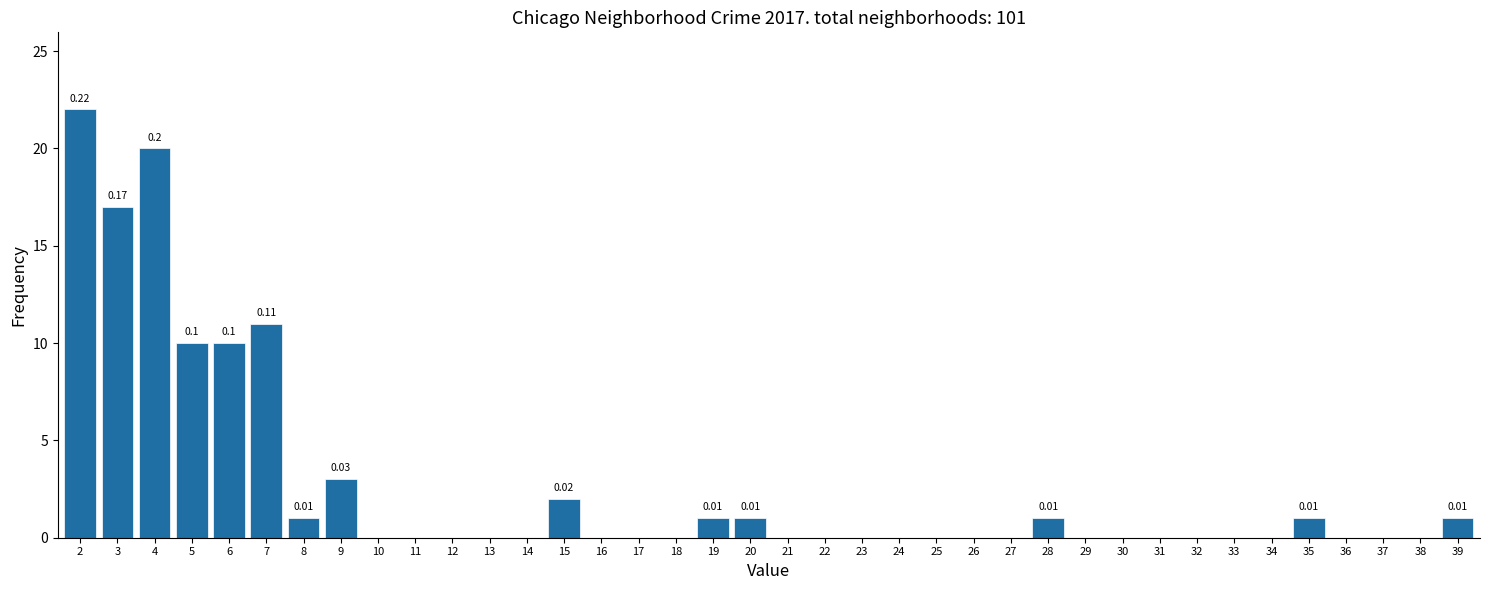

What is the change in value from 18 to 28?

+1